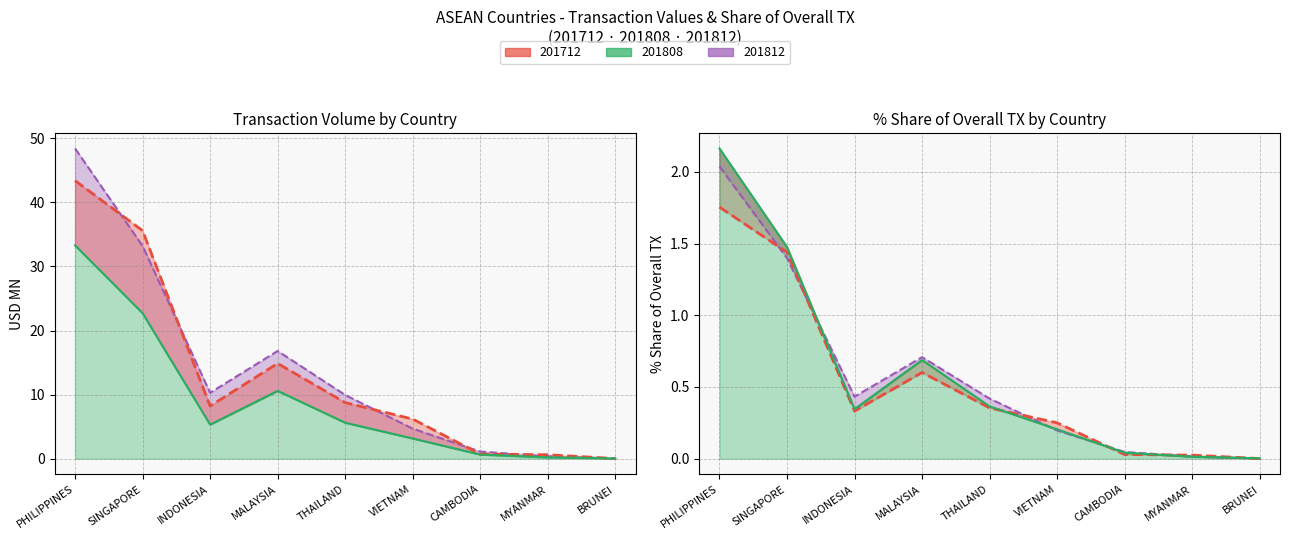

What is the greatest value displayed?

48.4